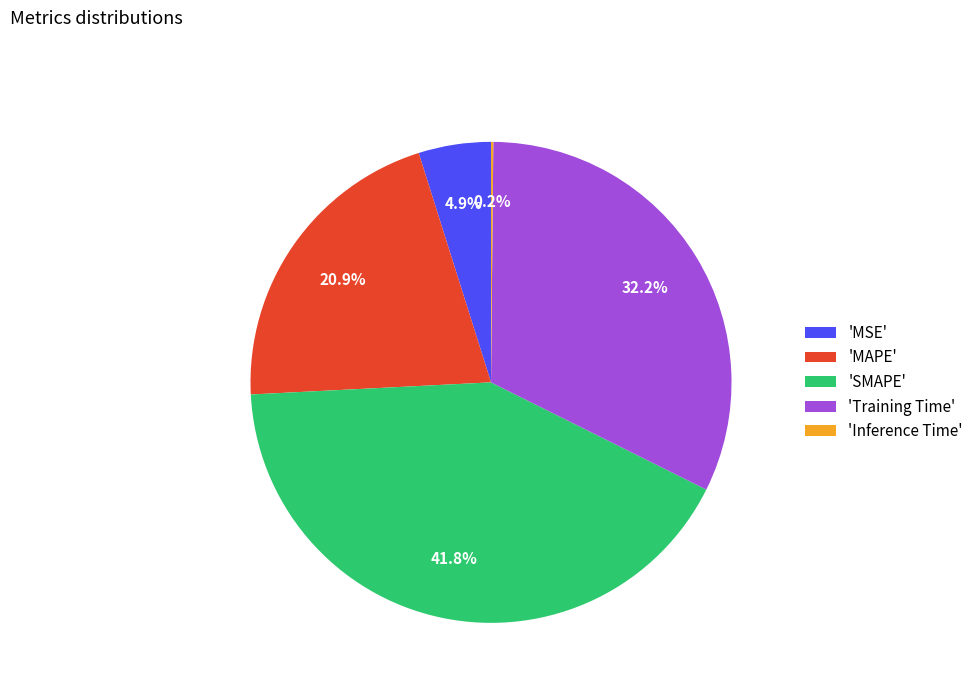

To the nearest percent, what is the difference between the largest and smallest slice percentages?

42%